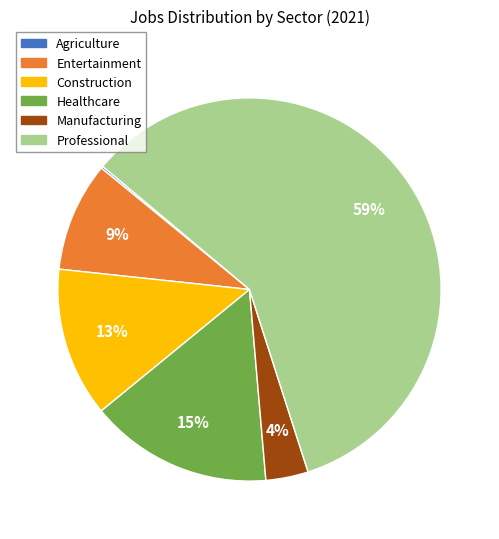

Which slice is the largest?

Professional